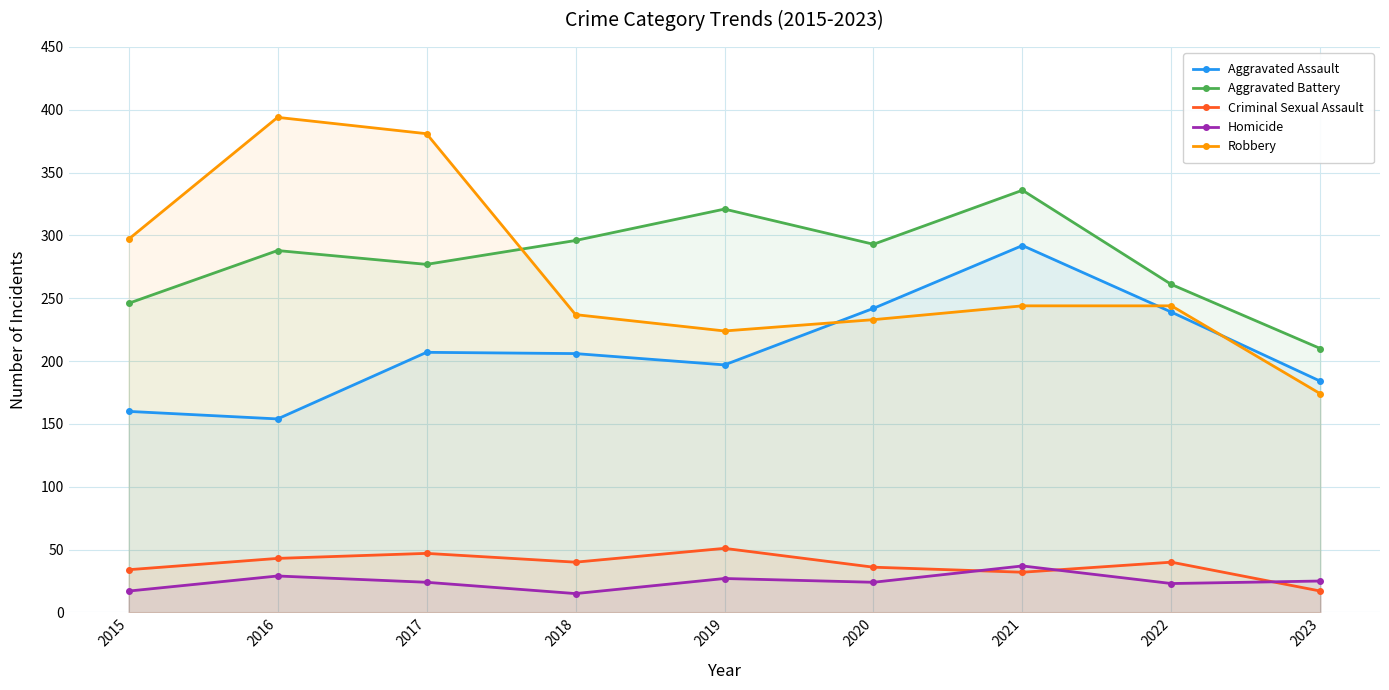

Rank the series at 2023 from lowest to highest value.

Criminal Sexual Assault, Homicide, Robbery, Aggravated Assault, Aggravated Battery